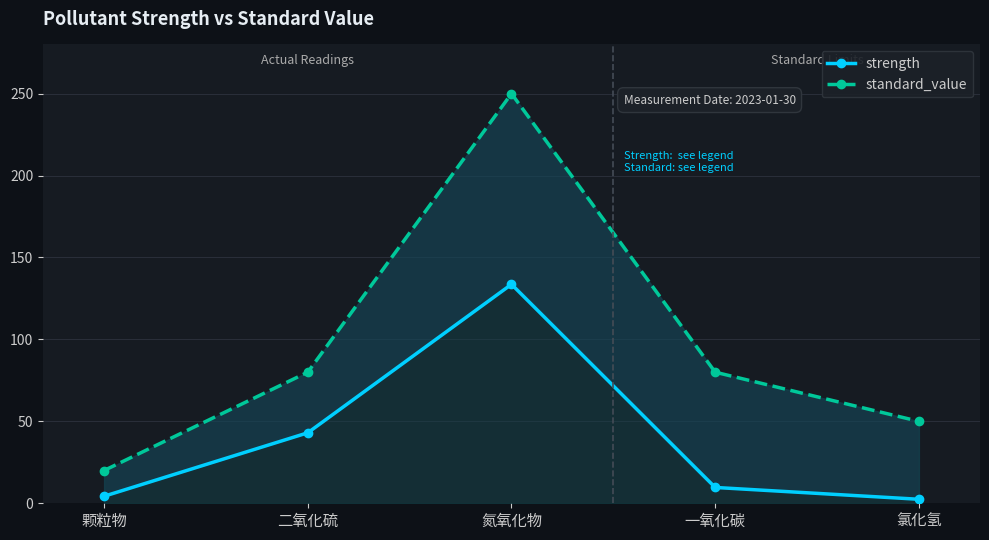

At which label is standard_value closest to 135?

二氧化硫